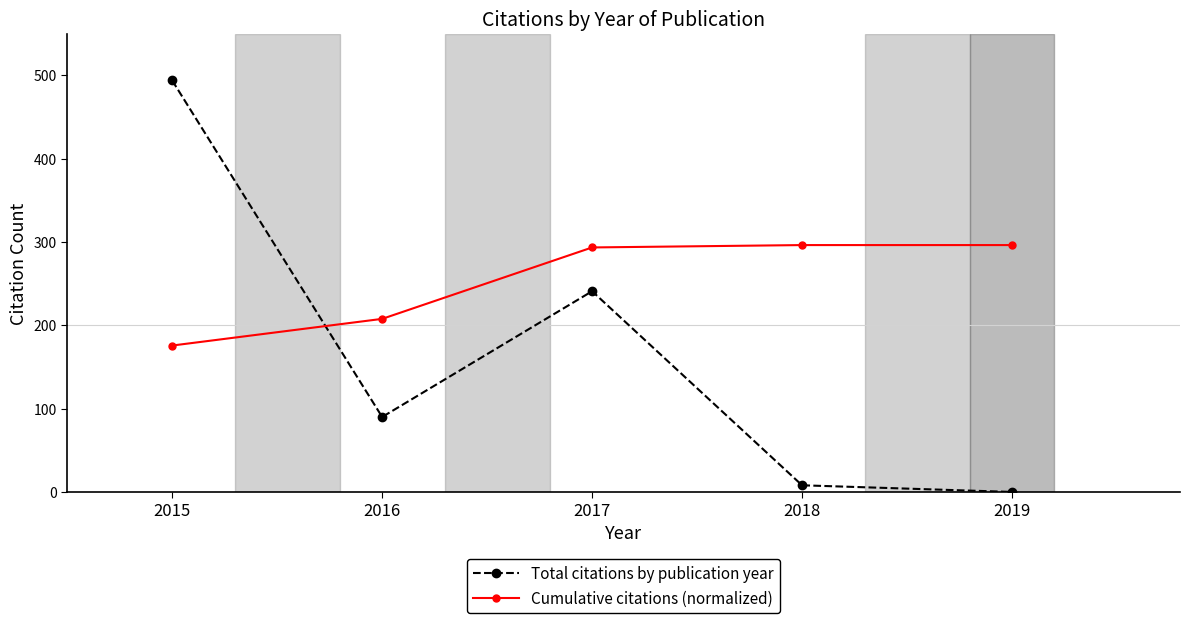

What is the difference between the maximum and minimum values in the Total citations by publication year series?

494.0